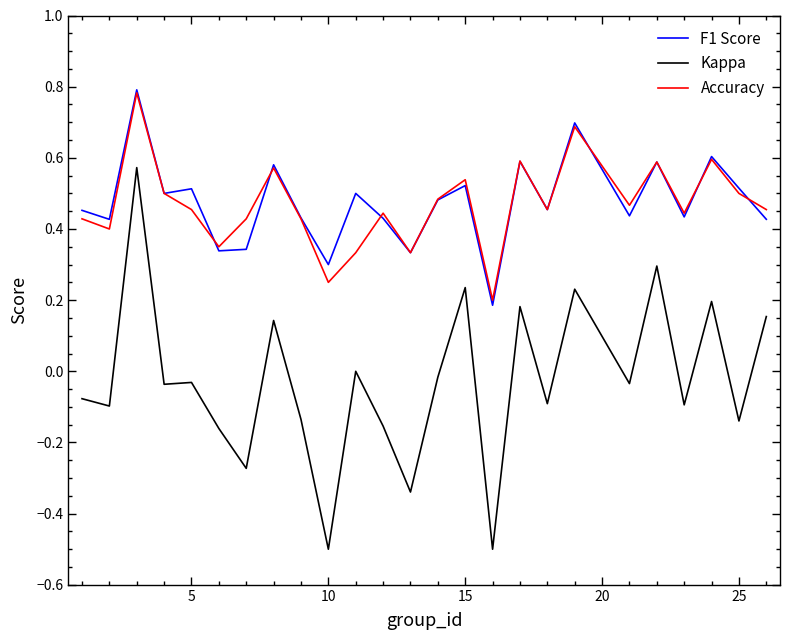

What is the sum of all F1 Score values?

11.9